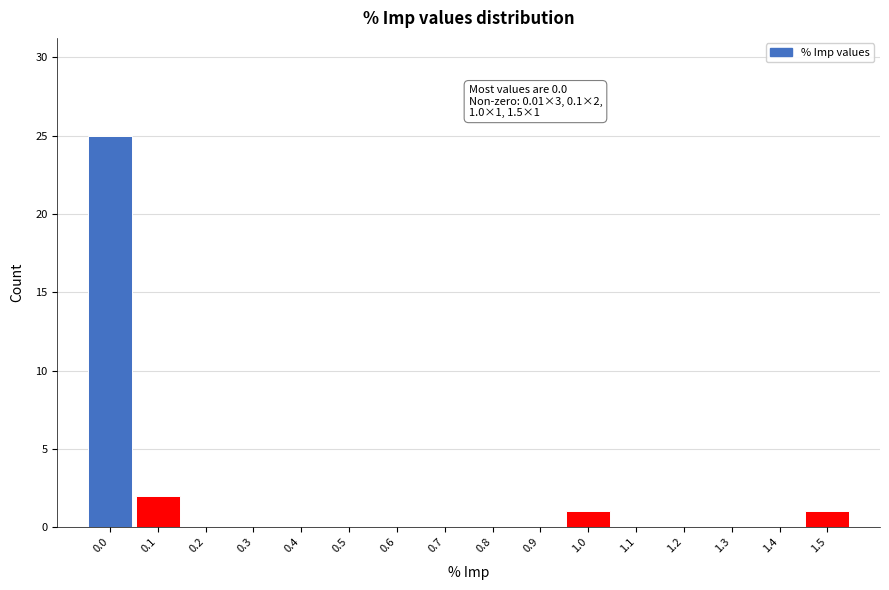

Reading right to left, extract all data points from this chart.

1.5=1	1.4=0	1.3=0	1.2=0	1.1=0	1.0=1	0.9=0	0.8=0	0.7=0	0.6=0	0.5=0	0.4=0	0.3=0	0.2=0	0.1=2	0.0=25